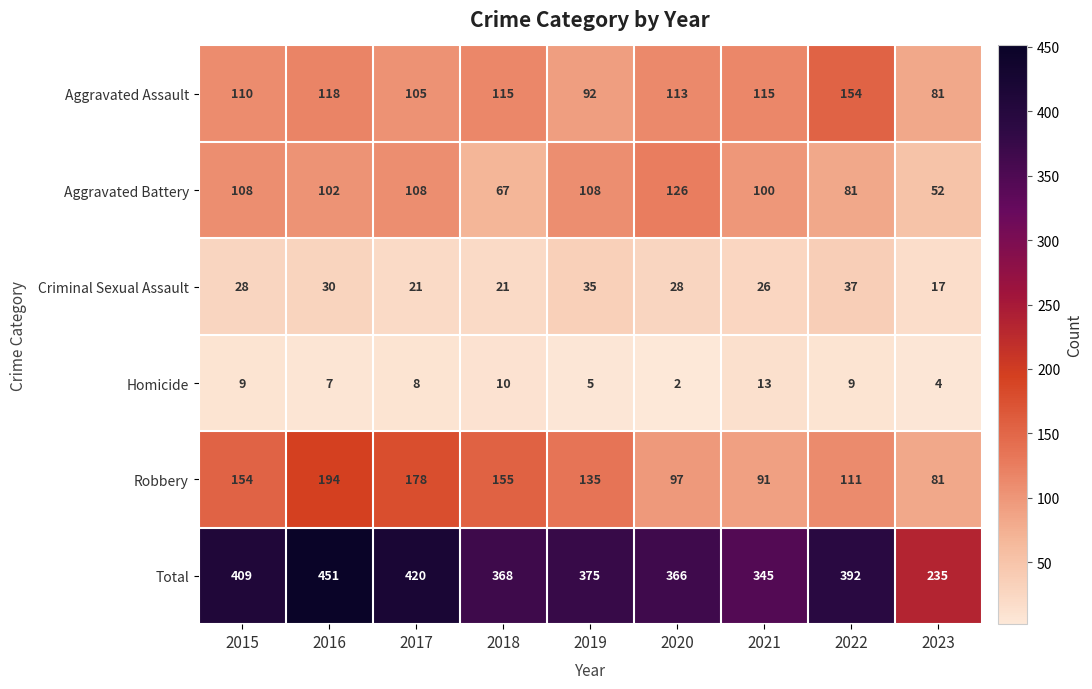

Rank the series by their maximum value, from highest to lowest.

Total, Robbery, Aggravated Assault, Aggravated Battery, Criminal Sexual Assault, Homicide